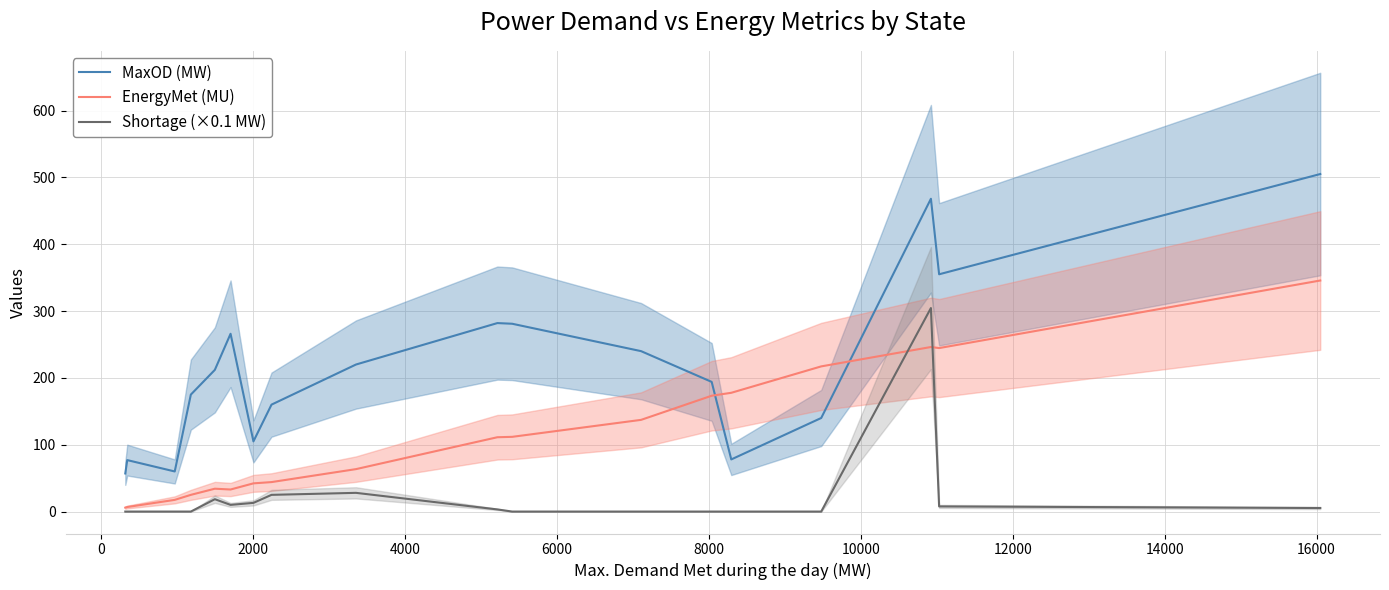

What is the value of the MaxOD (MW) point at the 4th from the left?

175.0